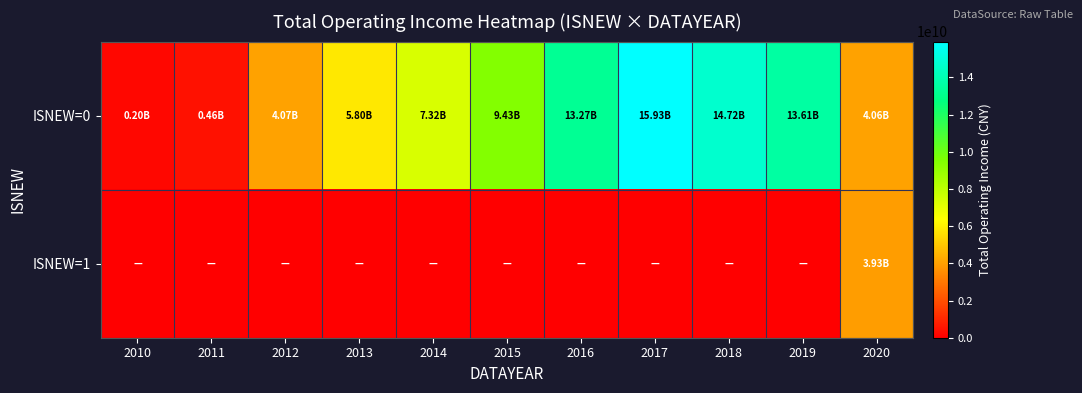

List the series in order of their peak value, highest first.

ISNEW=0, ISNEW=1